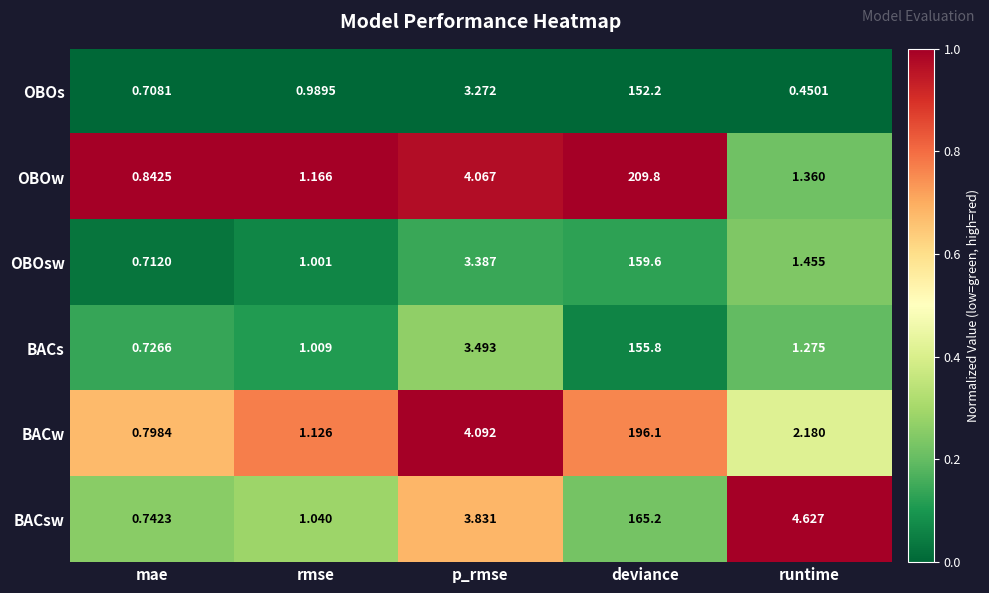

What is the total value across all series at rmse?

6.3